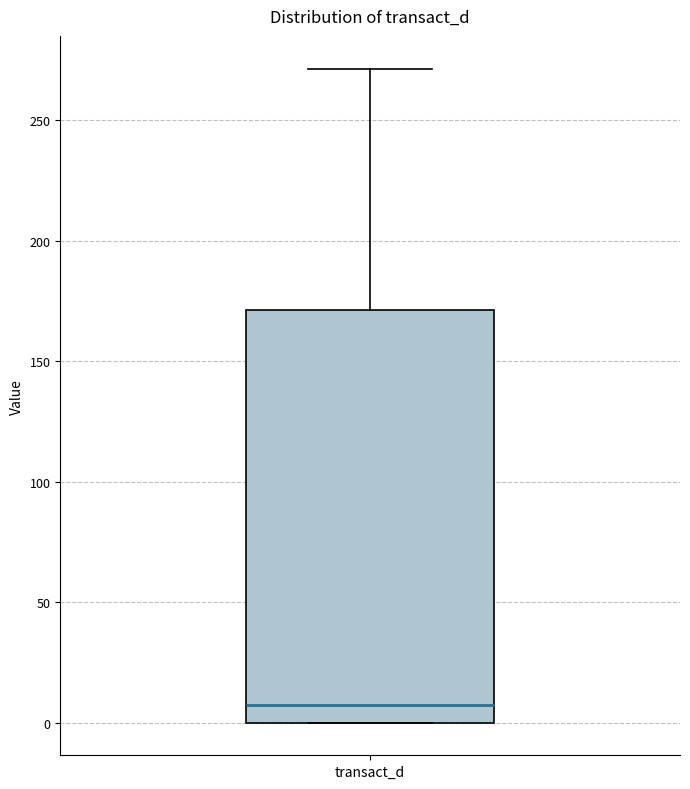

Where is the upper edge of the box for transact_d on the y-axis? The values are not printed on the chart, so give them approximately, as read against the axis.

170